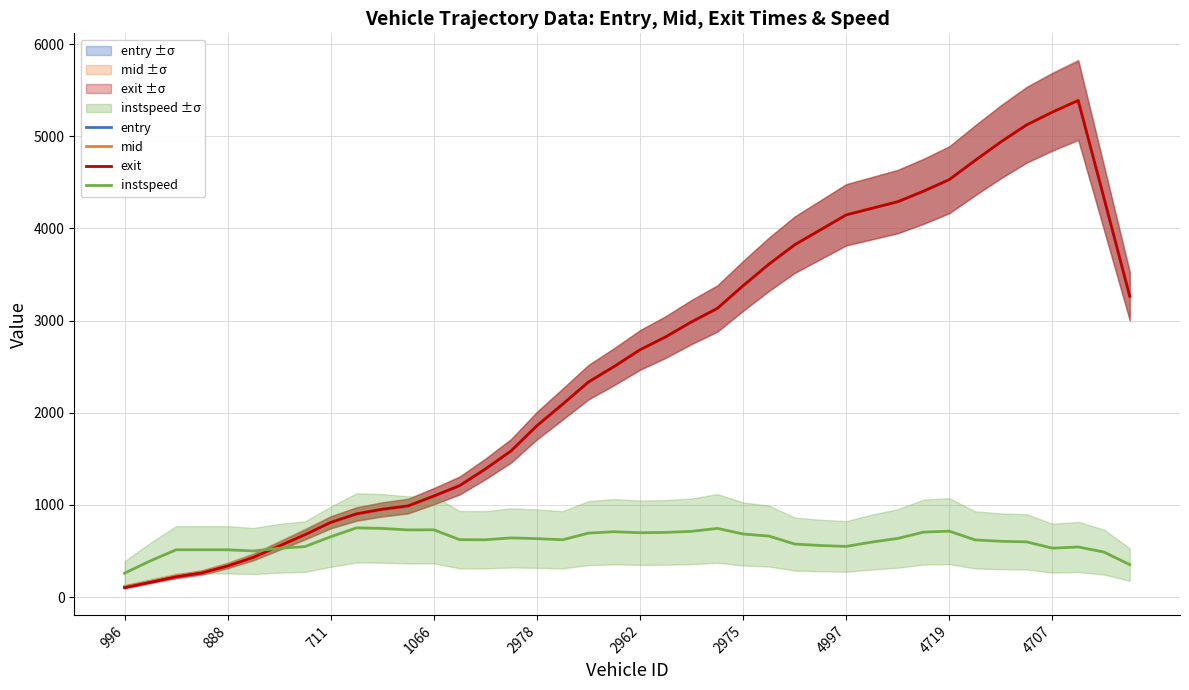

How many lines are shown in the chart?

4